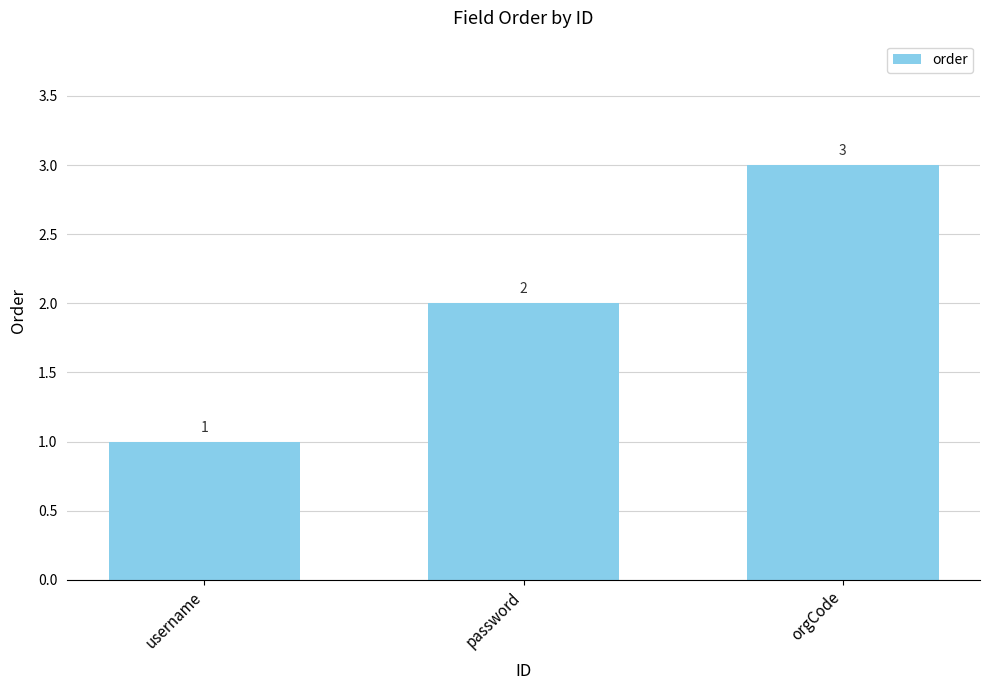

Reading left to right, what are all the values shown in this chart?

username=1	password=2	orgCode=3